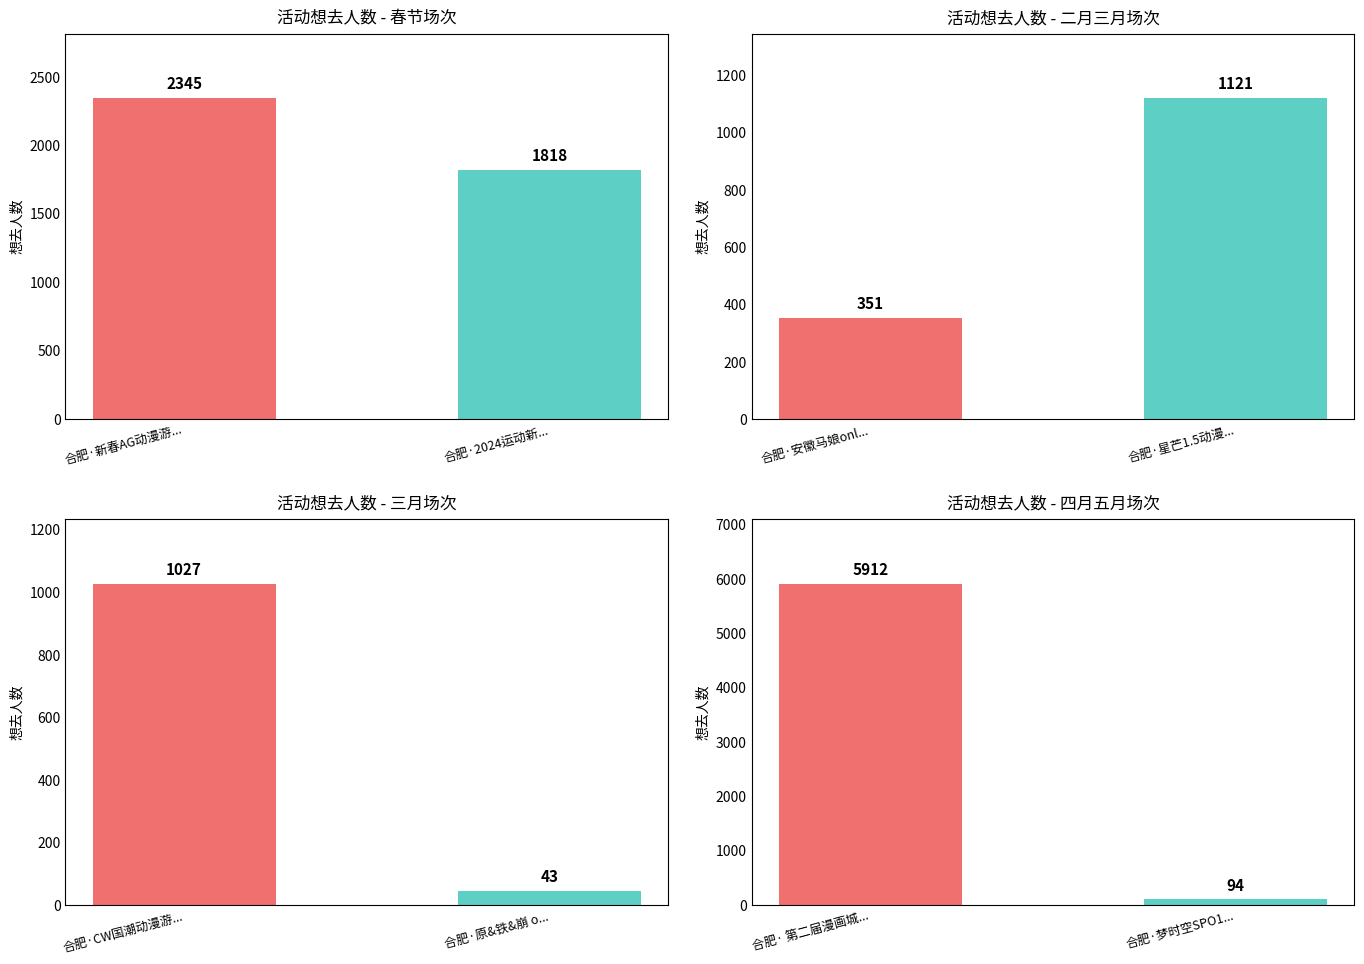

Where is the data nearest to the value 2977?

合肥·新春AG动漫游戏盛典热血plus